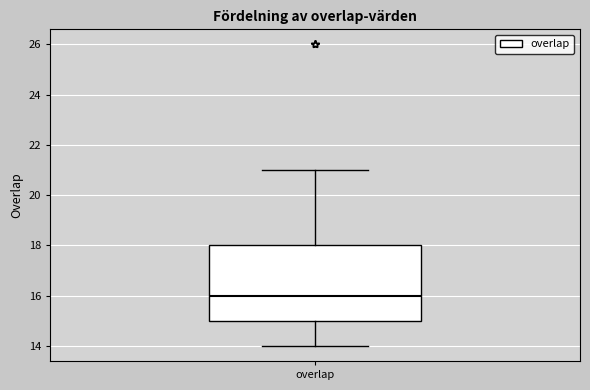

Read this box plot against the y-axis: the position of the median line, the range covered by the box, and the ends of both whiskers. The values are not printed on the chart, so give them approximately, as read against the axis.

median 16, box 15 to 18, whiskers 14 to 21